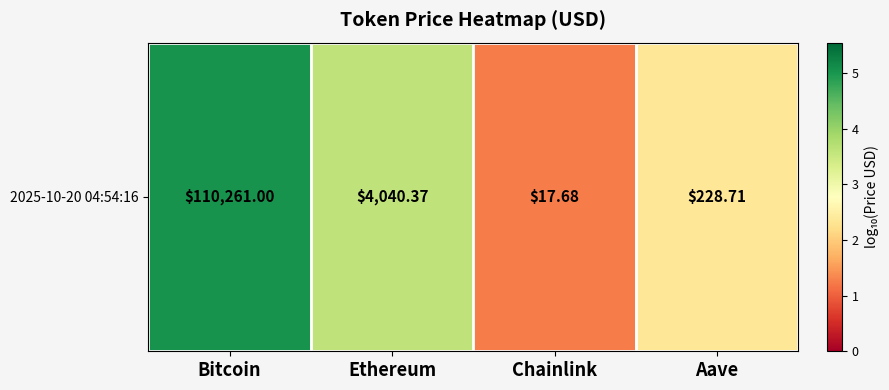

Count the number of data series in this chart.

1